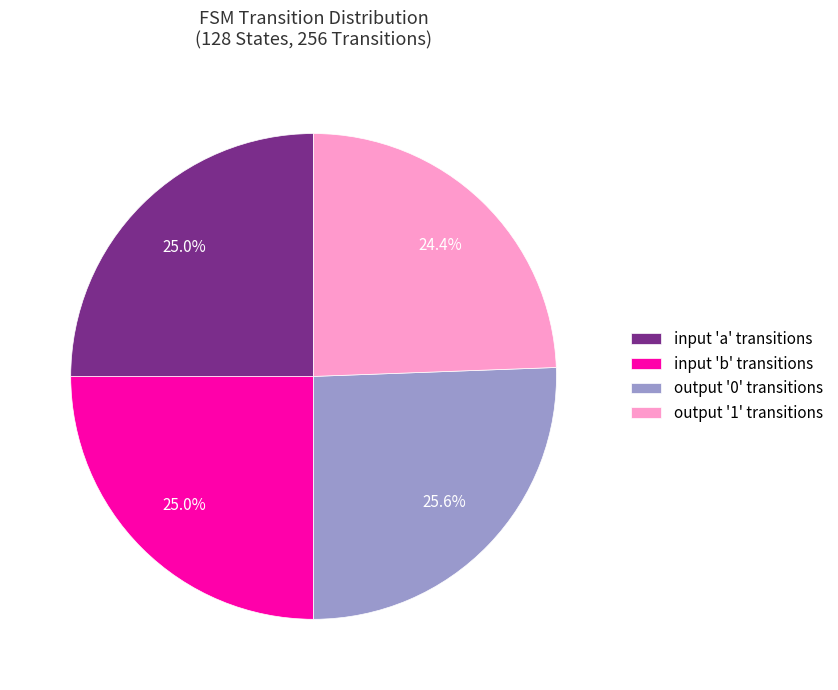

Combined, do output '1' transitions and input 'b' transitions account for over 50%?

No